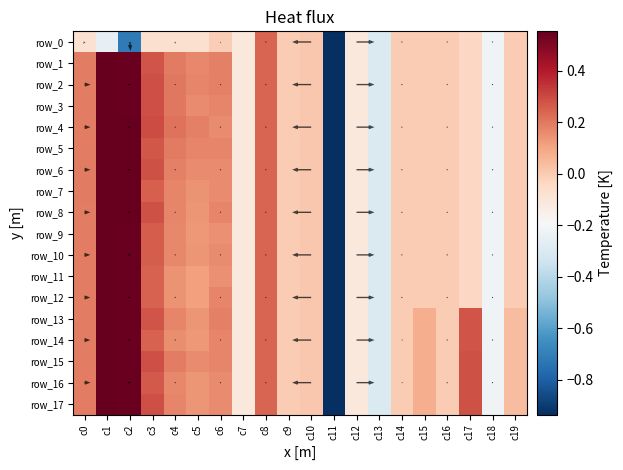

List the labels in order of row_14 value, smallest first.

c11, c13, c18, c7, c12, c16, c14, c9, c10, c19, c15, c5, c4, c6, c0, c8, c3, c17, c2, c1